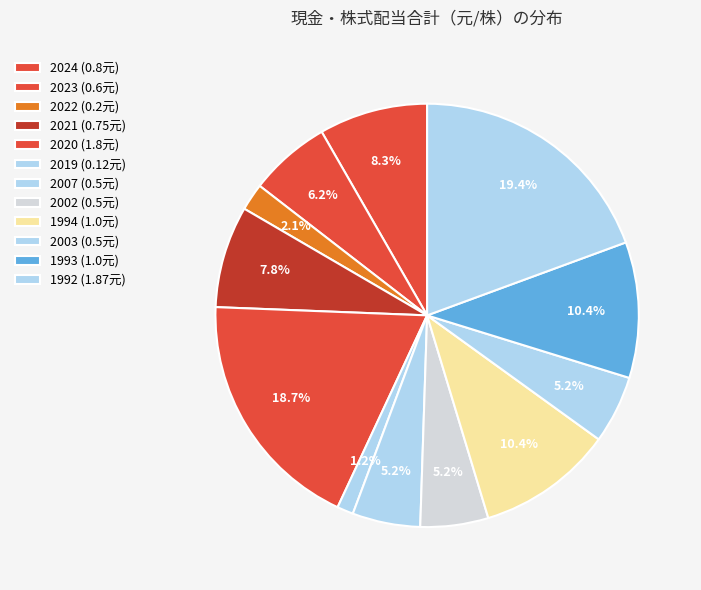

How many segments does this pie chart have?

12